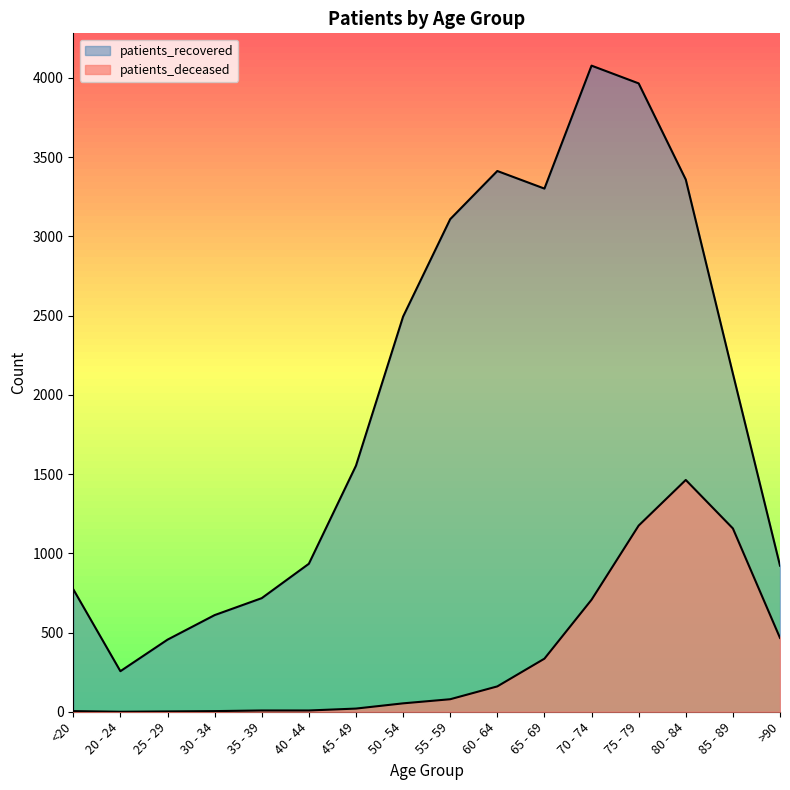

Which has a higher value, 70 - 74 or 20 - 24?

70 - 74